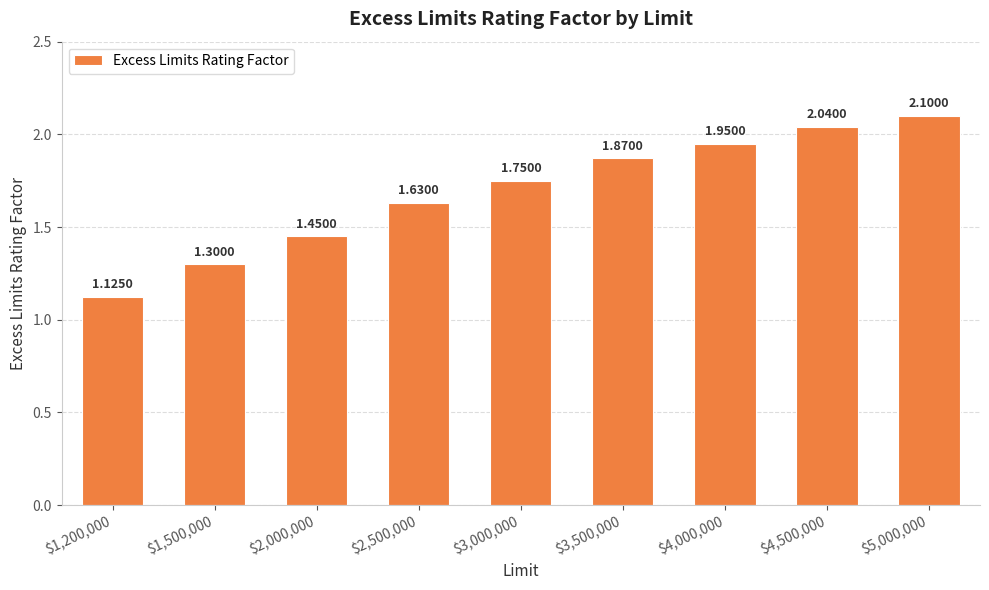

What is the difference between the maximum and minimum values?

1.0